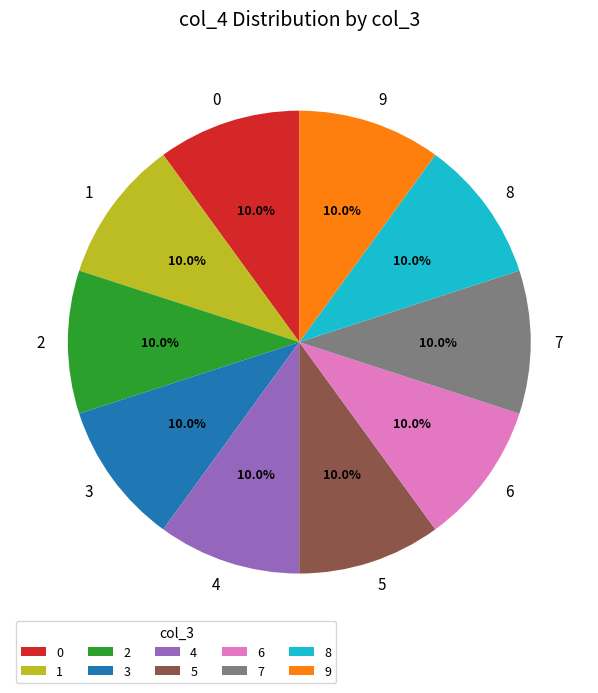

Is it true that 8 is 4% of the pie?

False